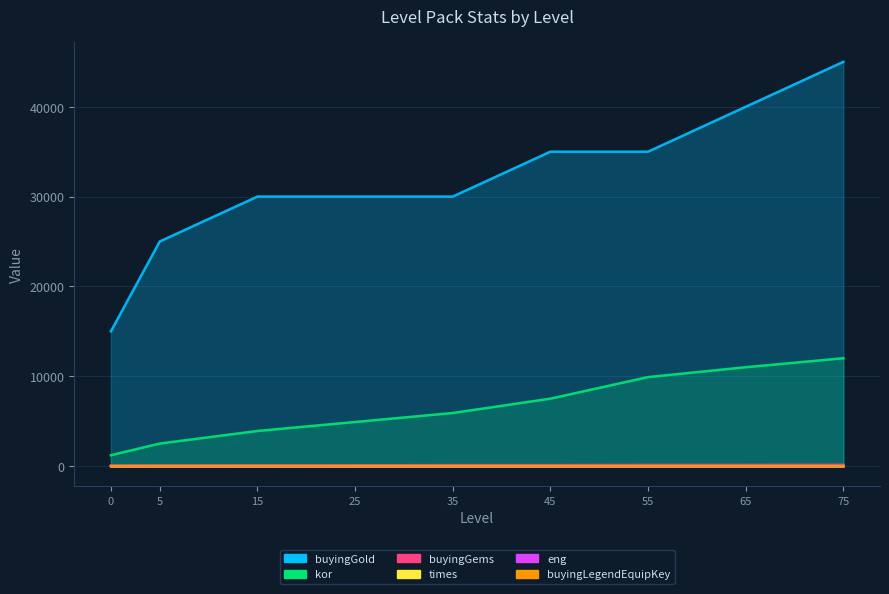

Reading left to right, transcribe all the data shown in this chart.

buyingGold: 0=15000.0	5=25000.0	15=30000.0	25=30000.0	35=30000.0	45=35000.0	55=35000.0	65=40000.0	75=45000.0
kor: 0=1200.0	5=2500.0	15=3900.0	25=4900.0	35=5900.0	45=7500.0	55=9900.0	65=11000.0	75=12000.0
buyingGems: 0=35.0	5=50.0	15=65.0	25=80.0	35=100.0	45=100.0	55=120.0	65=120.0	75=135.0
eng: 0=1.0	5=2.0	15=3.0	25=4.0	35=5.0	45=6.0	55=8.0	65=9.0	75=10.0
buyingLegendEquipKey: 0=0.0	5=0.0	15=2.0	25=3.0	35=4.0	45=5.0	55=6.0	65=7.0	75=7.0